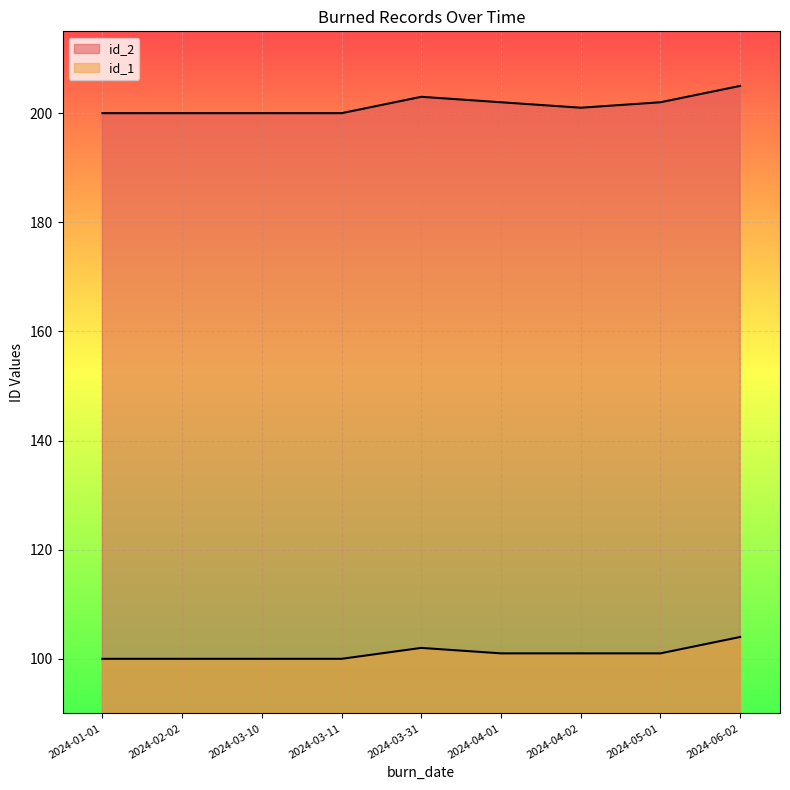

Which series has the widest spread of values?

id_2